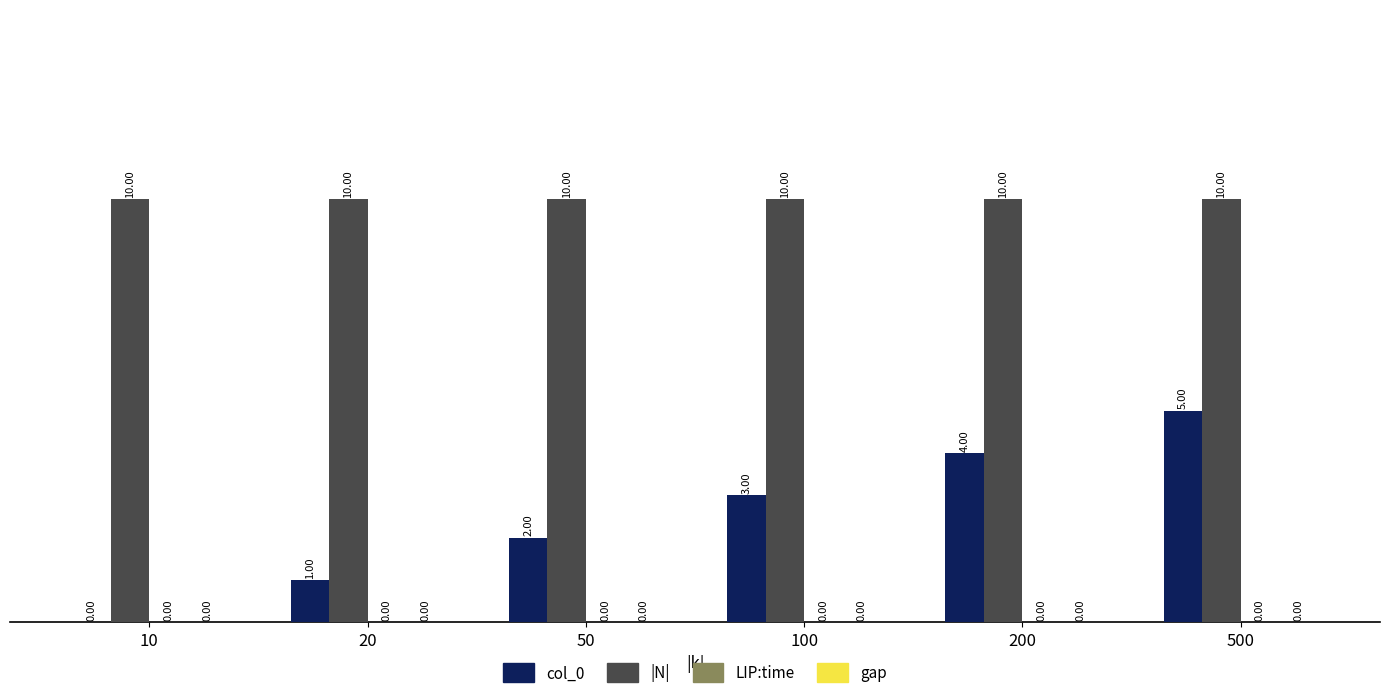

Which series has the largest total across all categories?

|N|